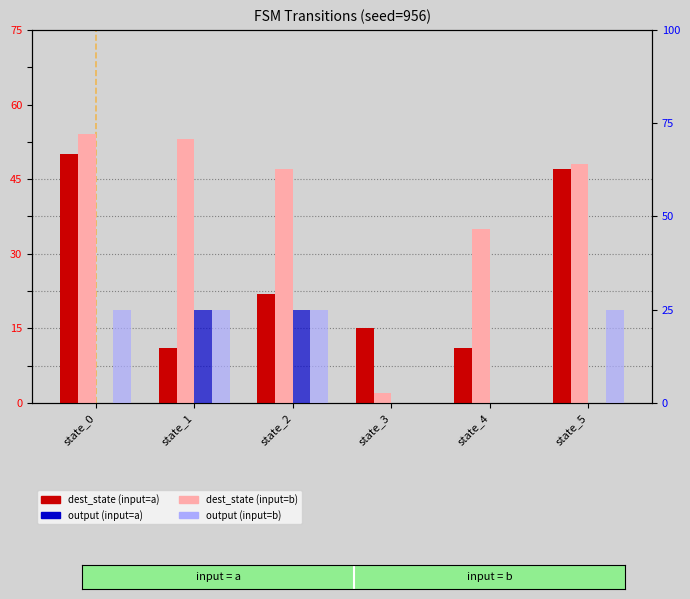

What are all the series names shown in the legend?

dest_state (input=a), dest_state (input=b), output (input=a), output (input=b)